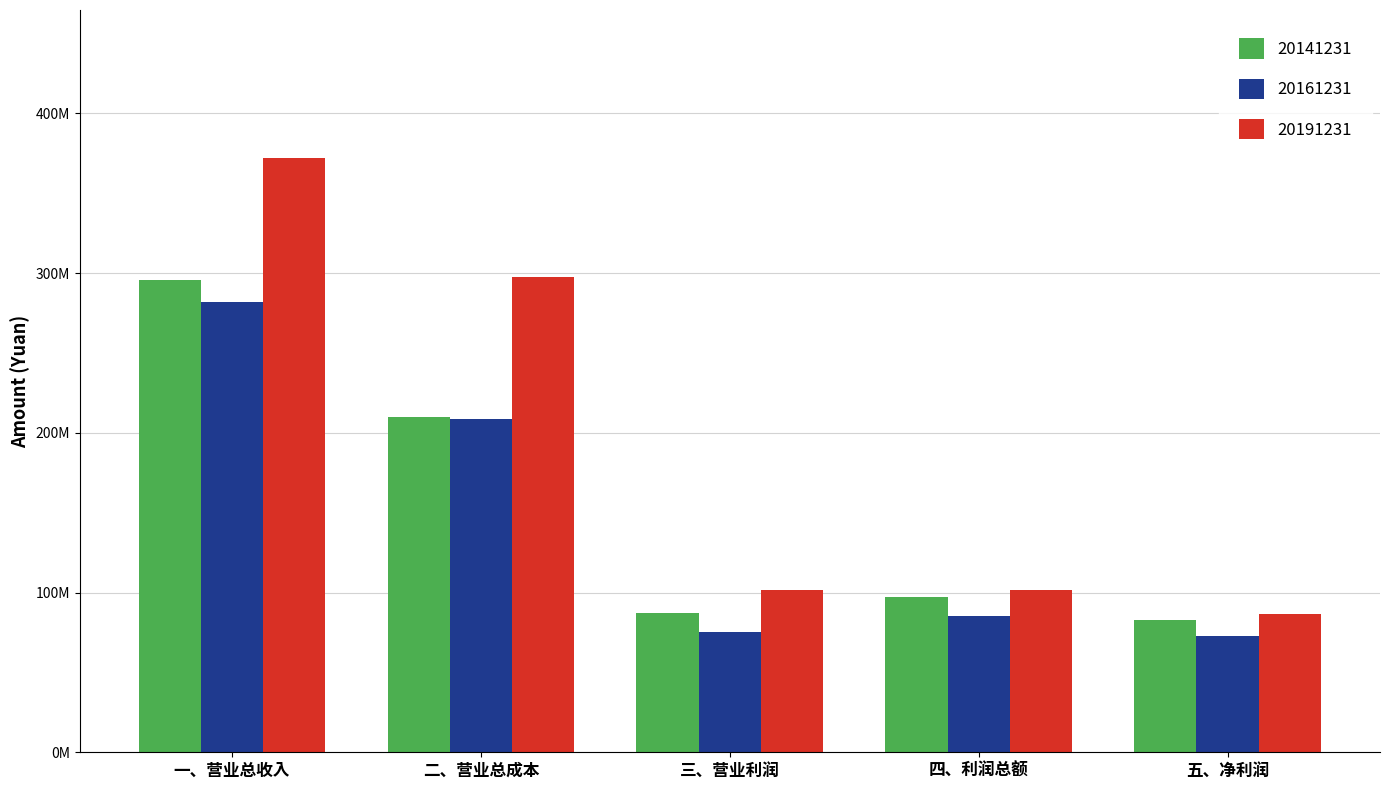

Rank the series by their maximum value, from lowest to highest.

20161231, 20141231, 20191231